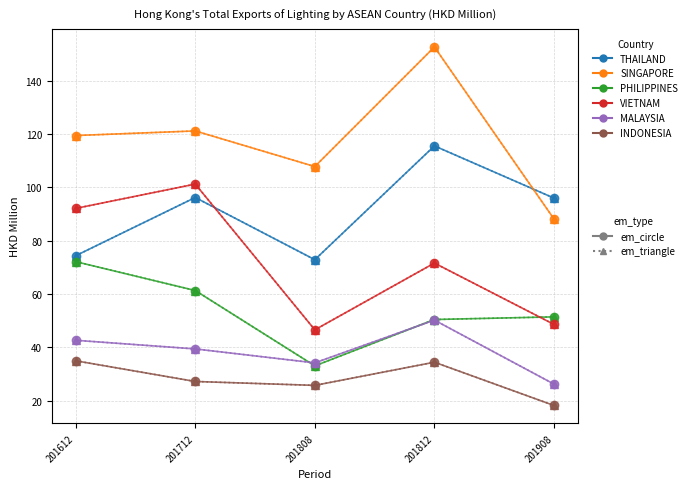

Is this an area chart (filled region under the line)?

No